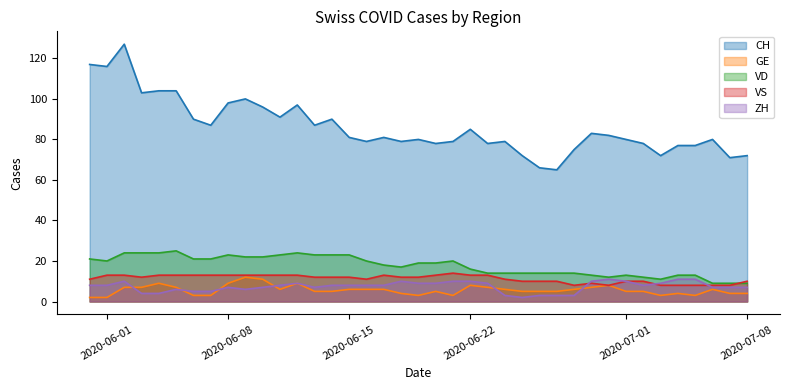

What is the sum of all CH values?

3356